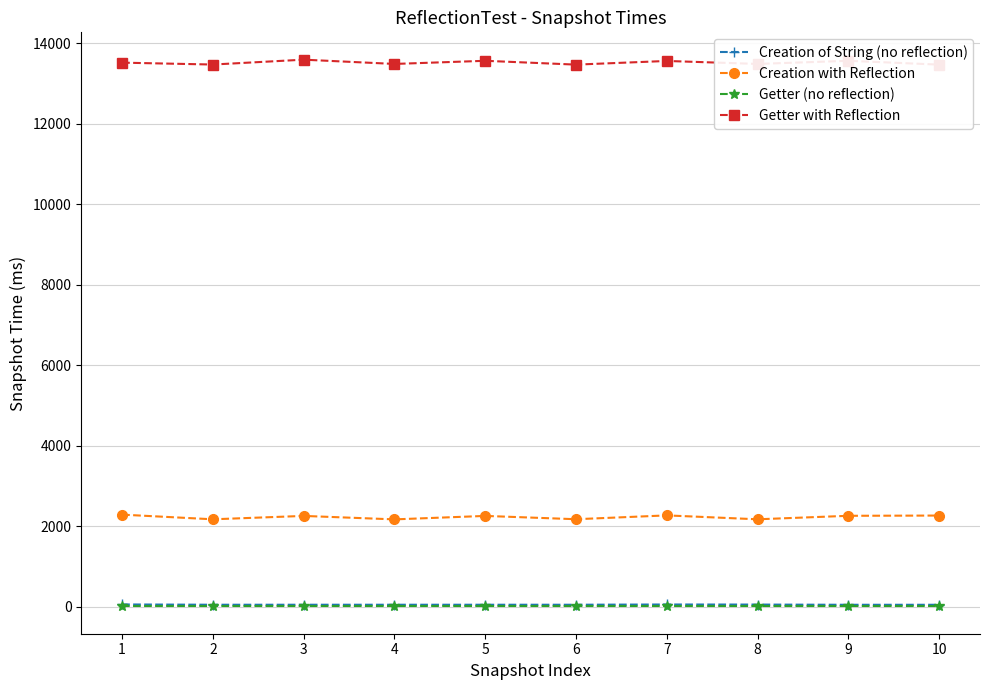

What is the total value across all series at 7?

15893